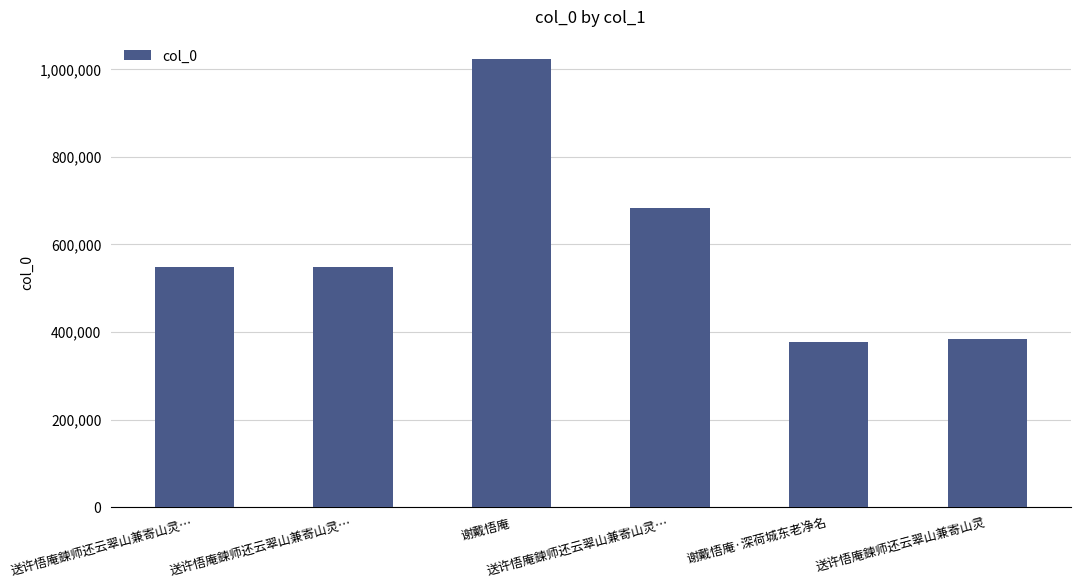

Which category has the highest value across all series?

谢戴悟庵